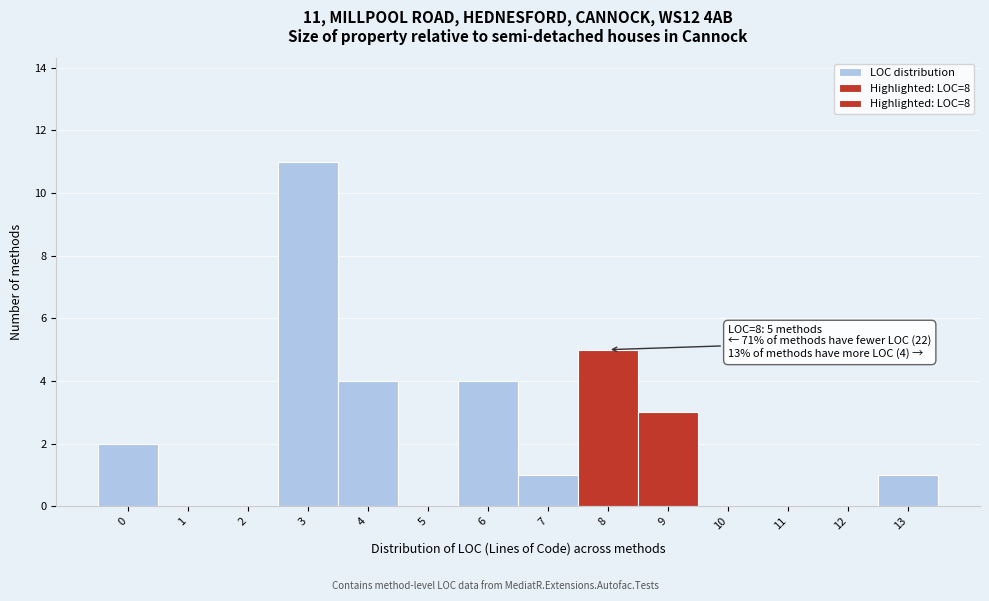

Over which range of the x-axis is the bar tallest?

2.5 to 3.5